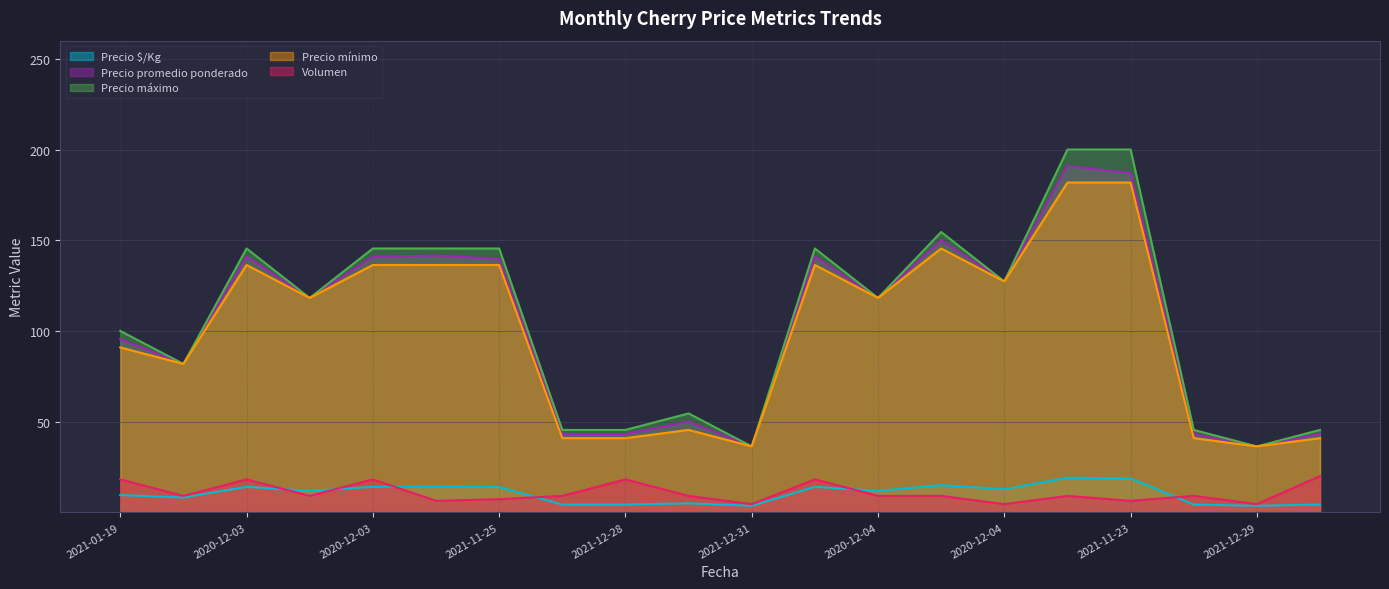

At which category is the sum across all series the highest?

2021-11-17